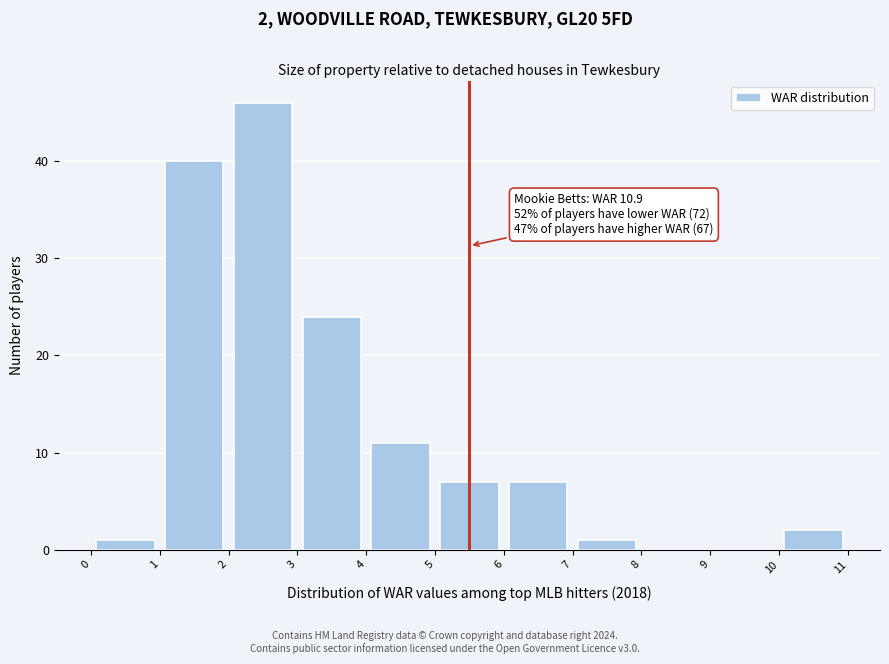

Over which range of the x-axis is the bar tallest?

2 to 3